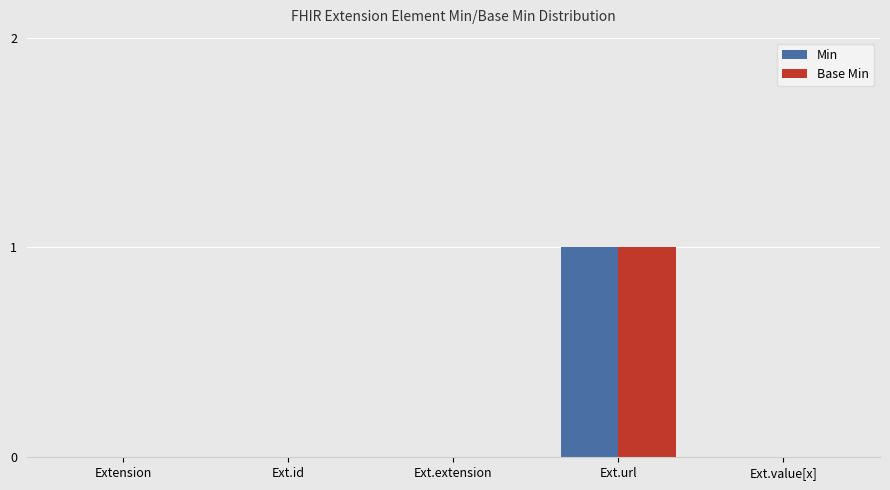

What is the sum of all Min values?

1